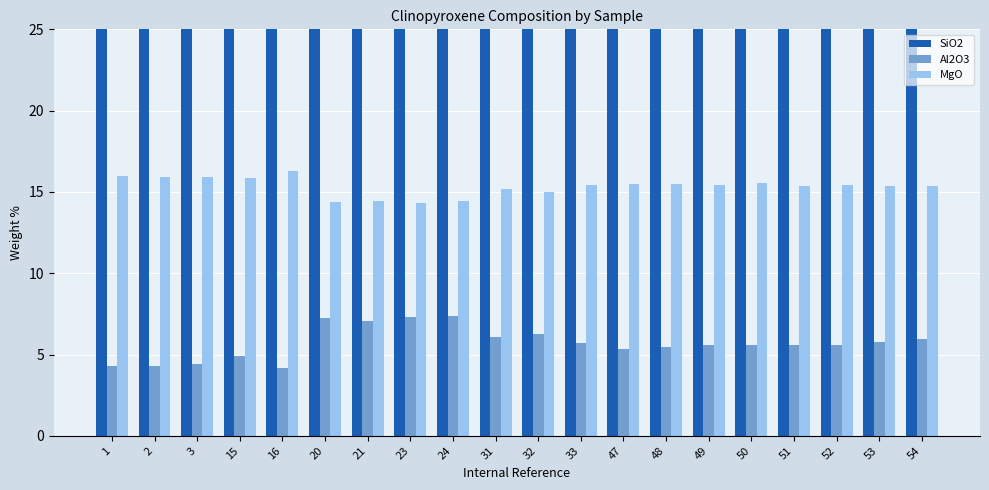

At how many categories does at least one series exceed 10?

20